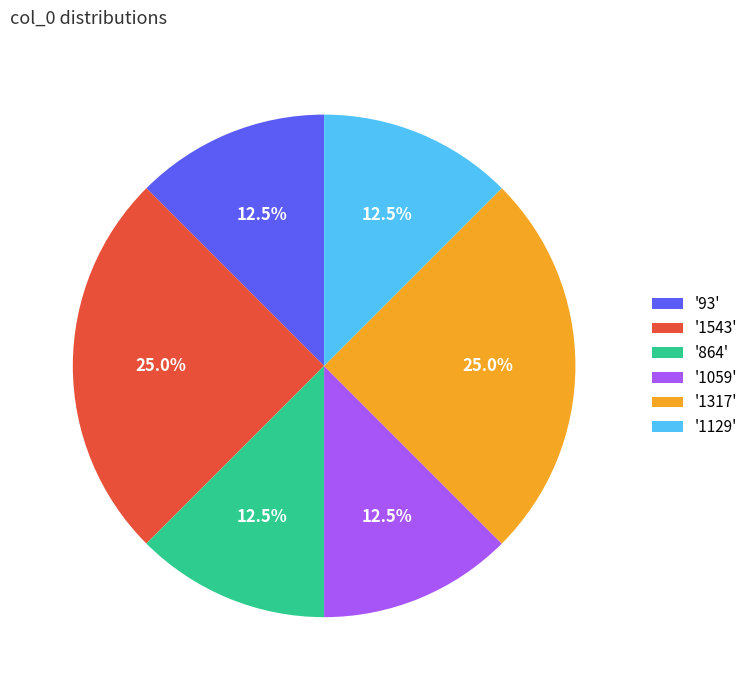

Approximately how many times larger is the value at '93' compared to '1059'?

1.0